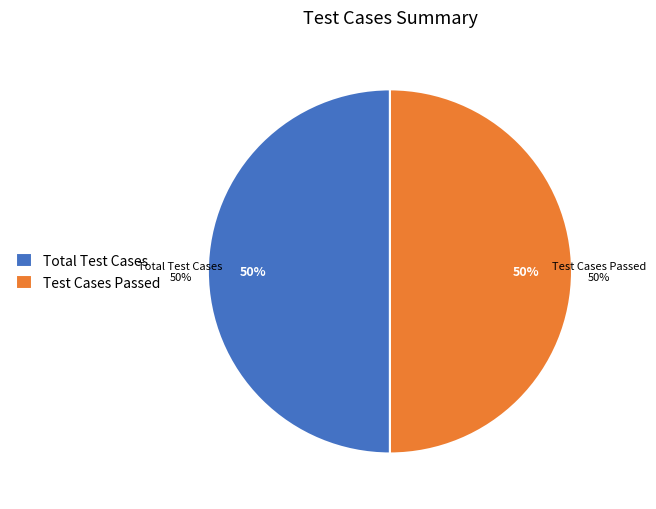

Is Total Test Cases the majority of the pie?

No